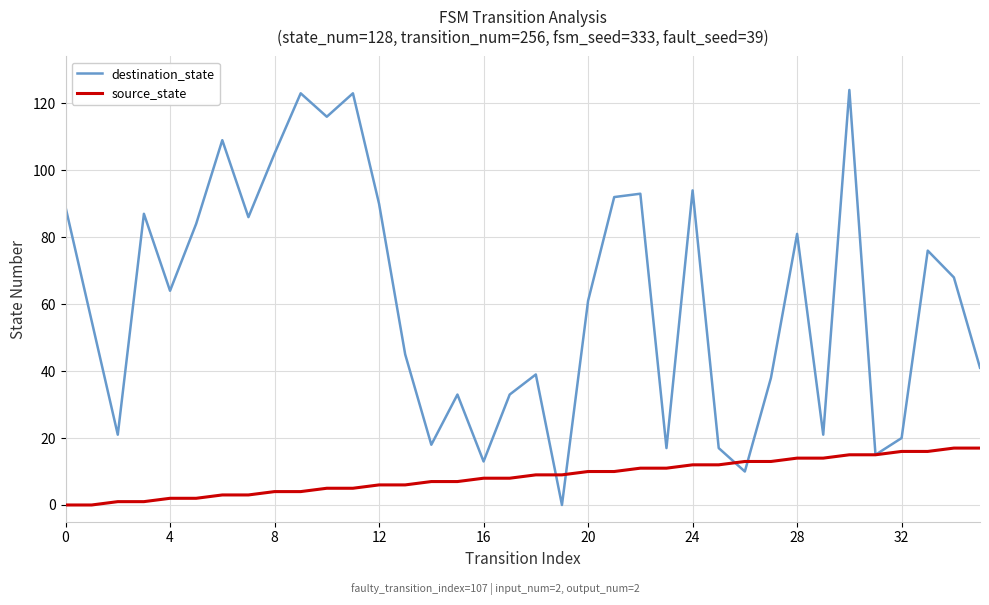

Which series has the widest spread of values?

destination_state